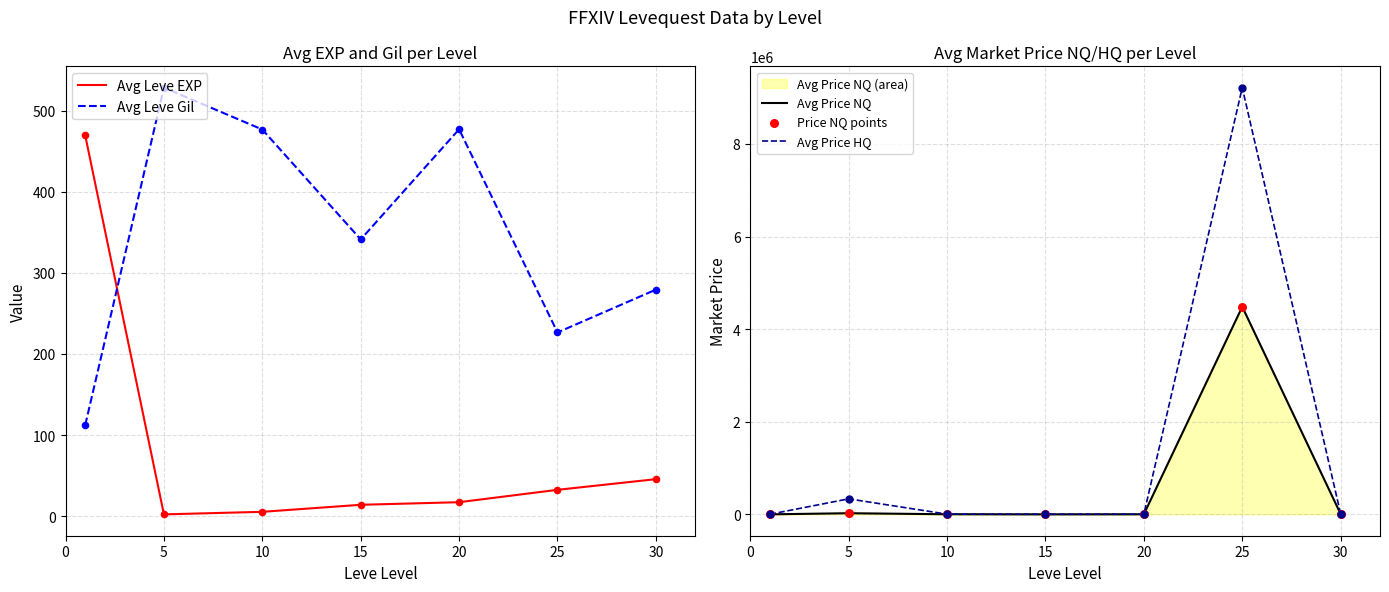

Which series contains the highest Y value?

Avg Price HQ